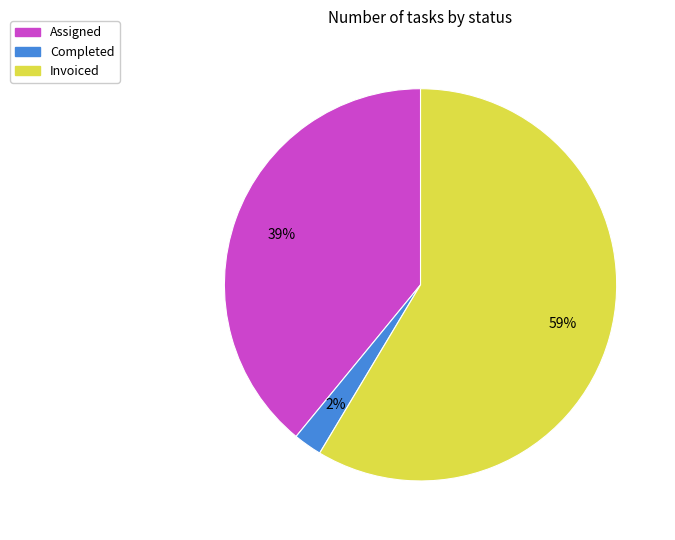

What is the ratio of the value at Assigned to the value at Invoiced?

0.7